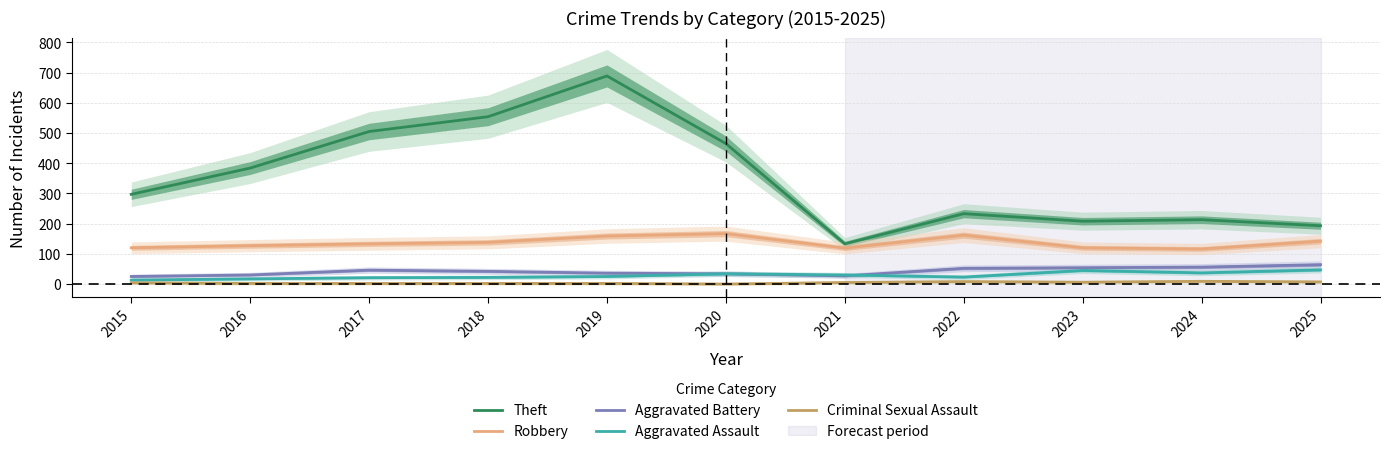

In Theft, how many points are higher than both neighbors (excluding endpoints)?

3